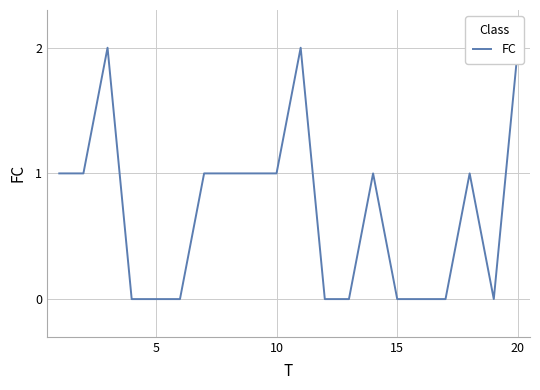

How many lines are shown in the chart?

1